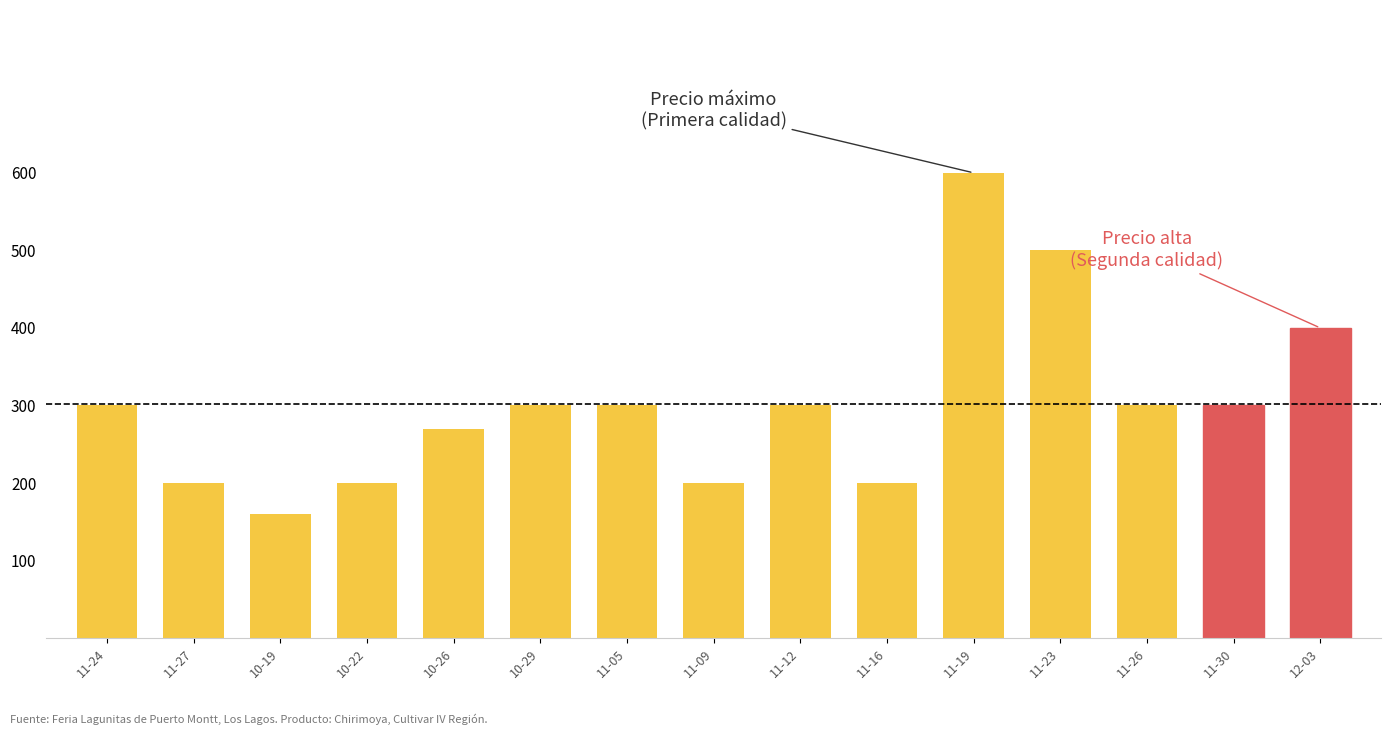

Reading left to right, transcribe all the data shown in this chart.

11-24=300	11-27=200	10-19=160	10-22=200	10-26=270	10-29=300	11-05=300	11-09=200	11-12=300	11-16=200	11-19=600	11-23=500	11-26=300	11-30=300	12-03=400